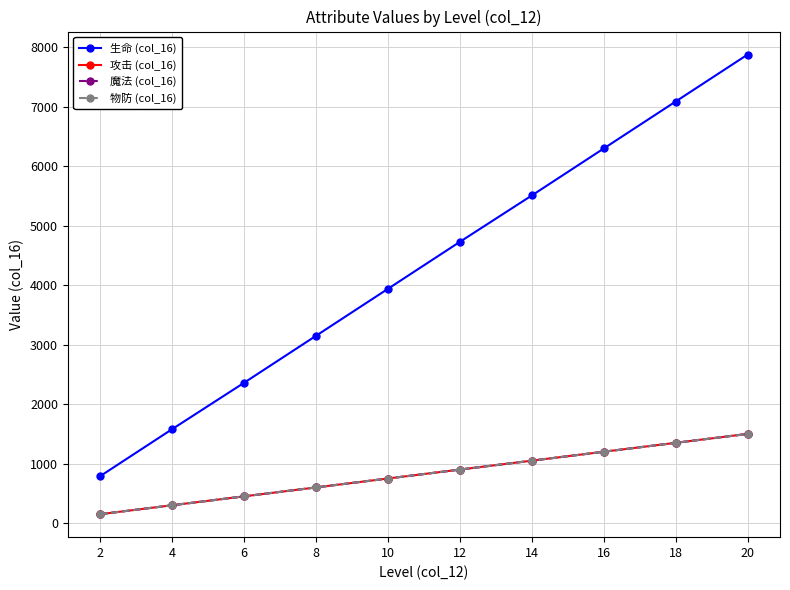

Is this an area chart (filled region under the line)?

No